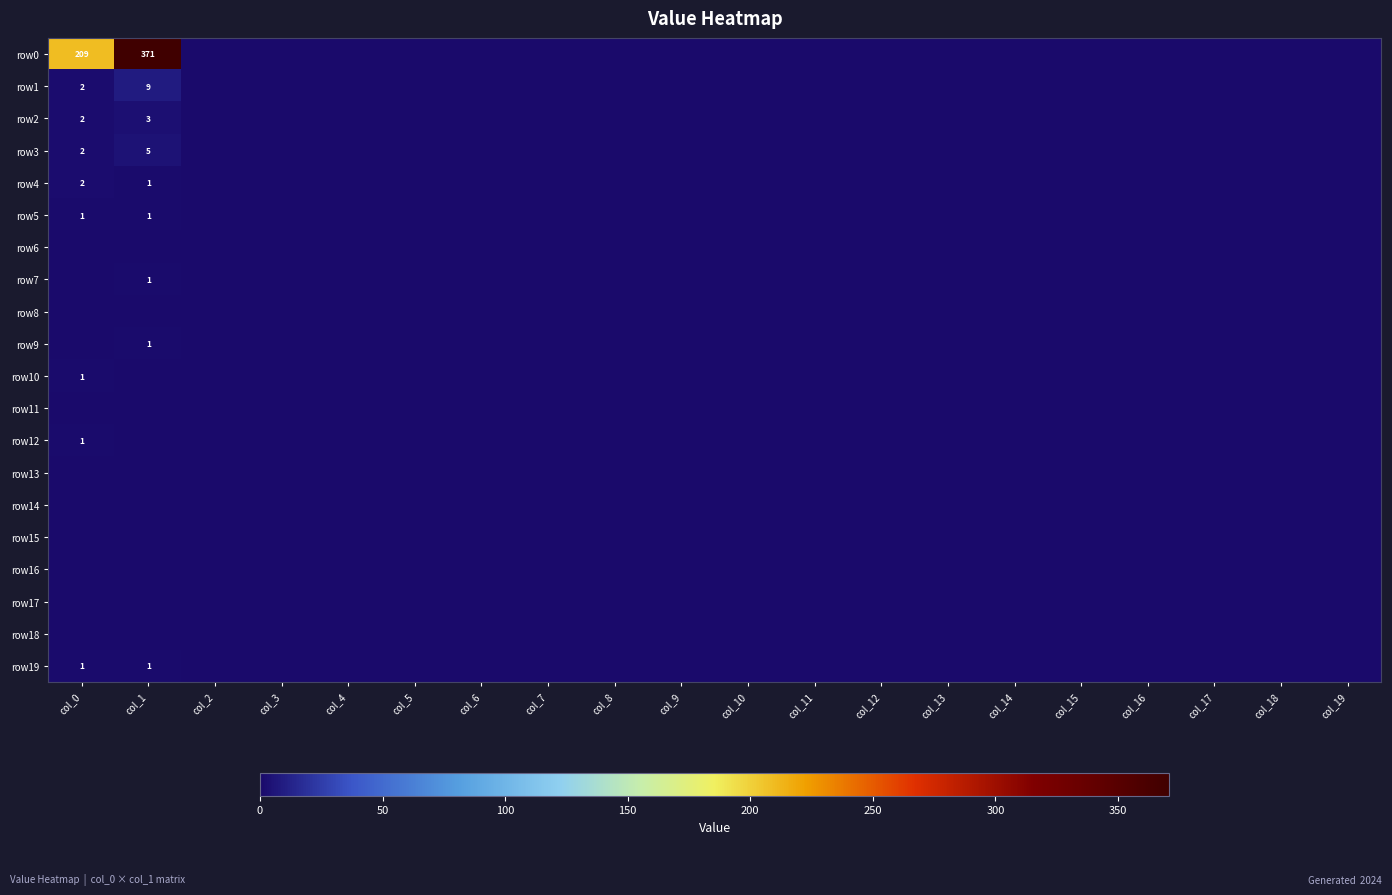

Between col_2 and col_13, which series saw the biggest shift?

row0